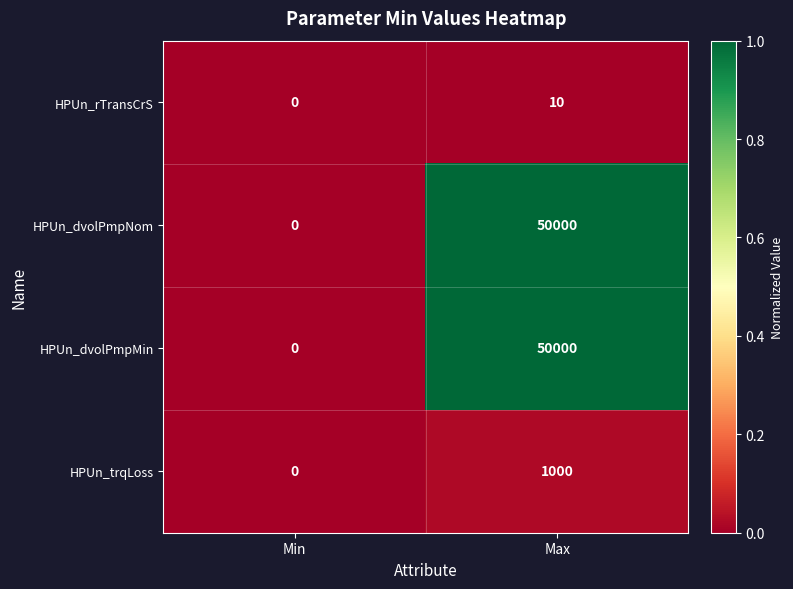

The HPUn_rTransCrS series shows 10 at Max. True or false?

True